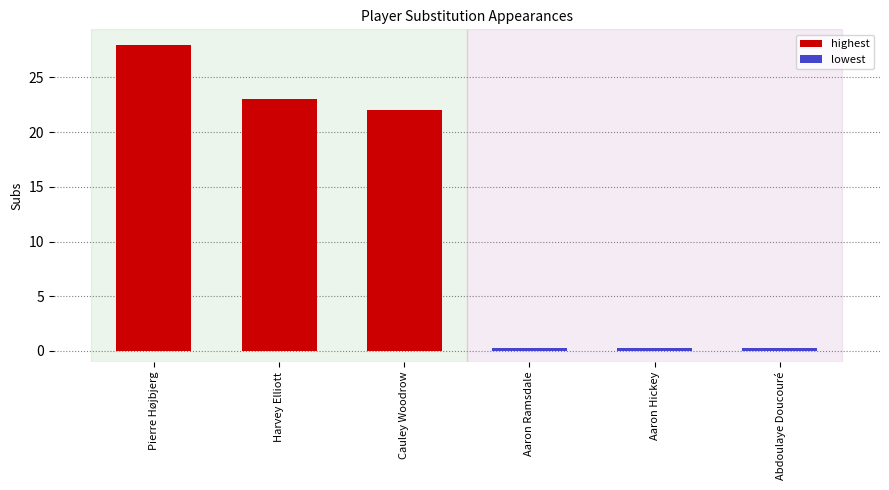

Between Pierre Højbjerg and Harvey Elliott, which is larger?

Pierre Højbjerg